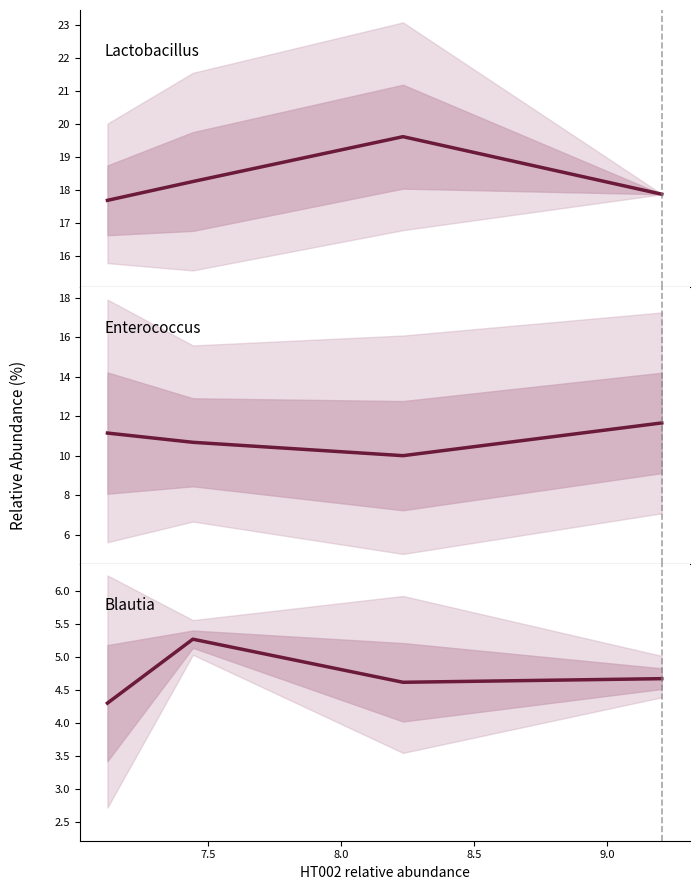

What are all the series names shown in the legend?

Lactobacillus, Enterococcus, Blautia